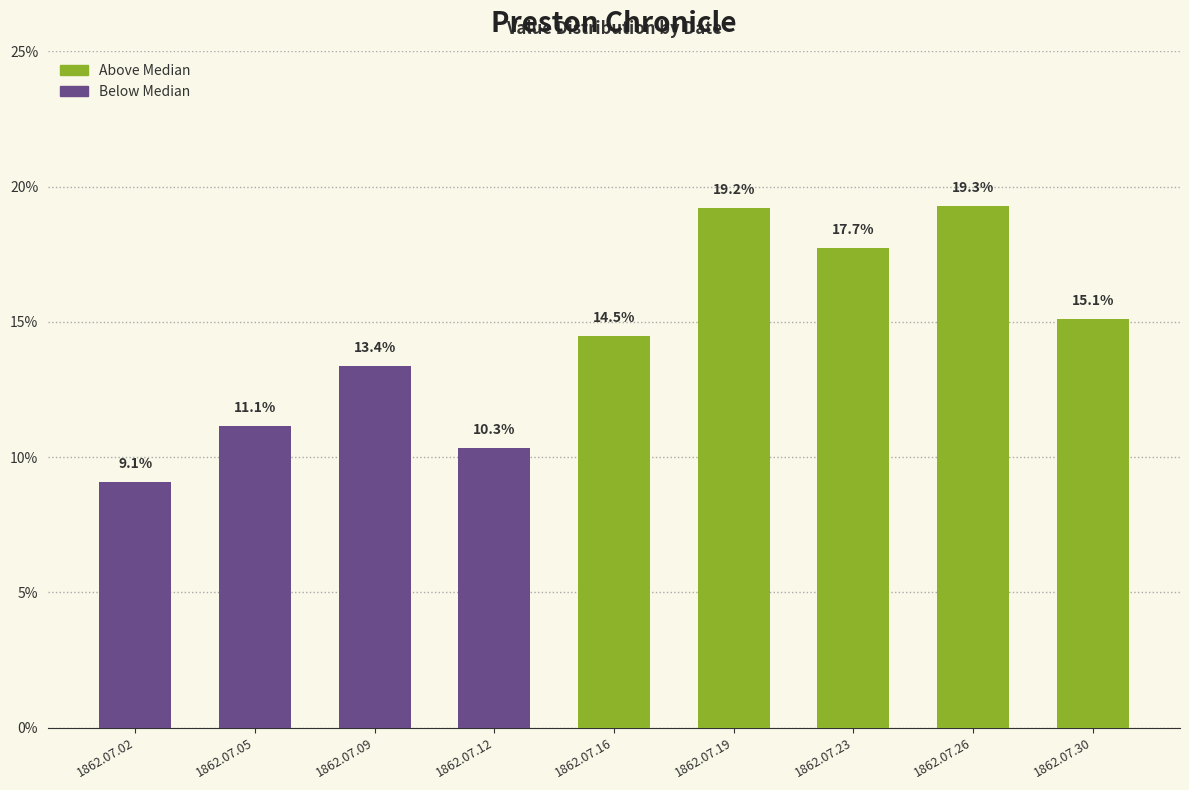

How many values are between 0 and 1?

9